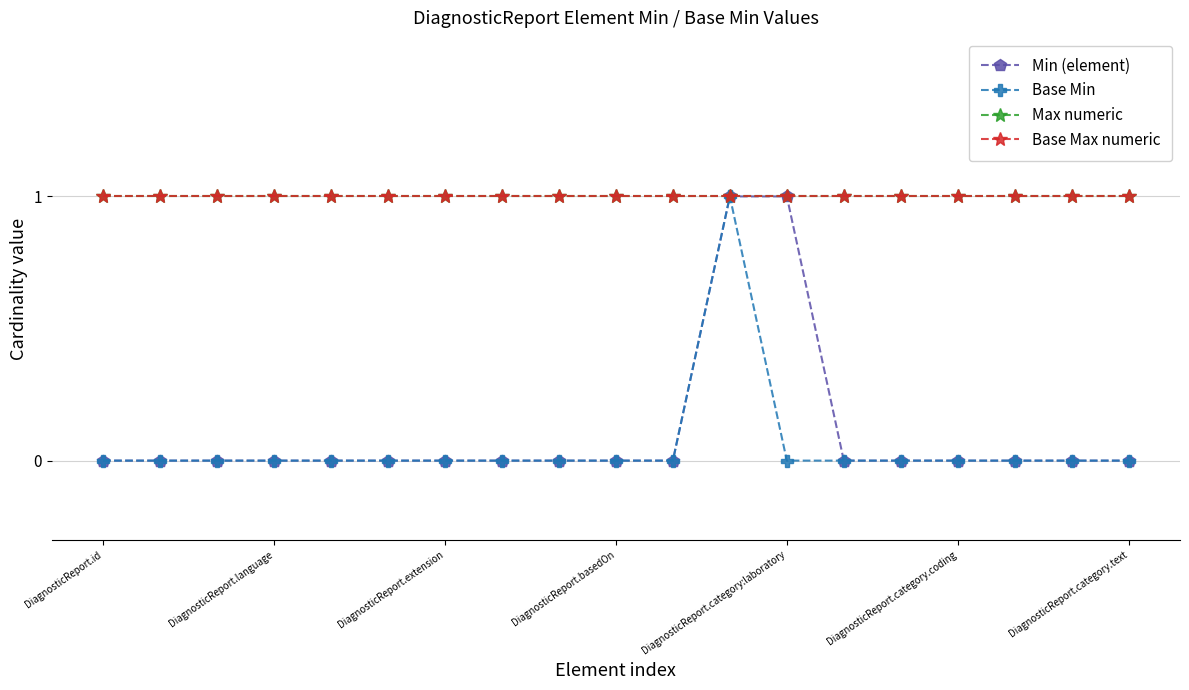

Is this an area chart (filled region under the line)?

No